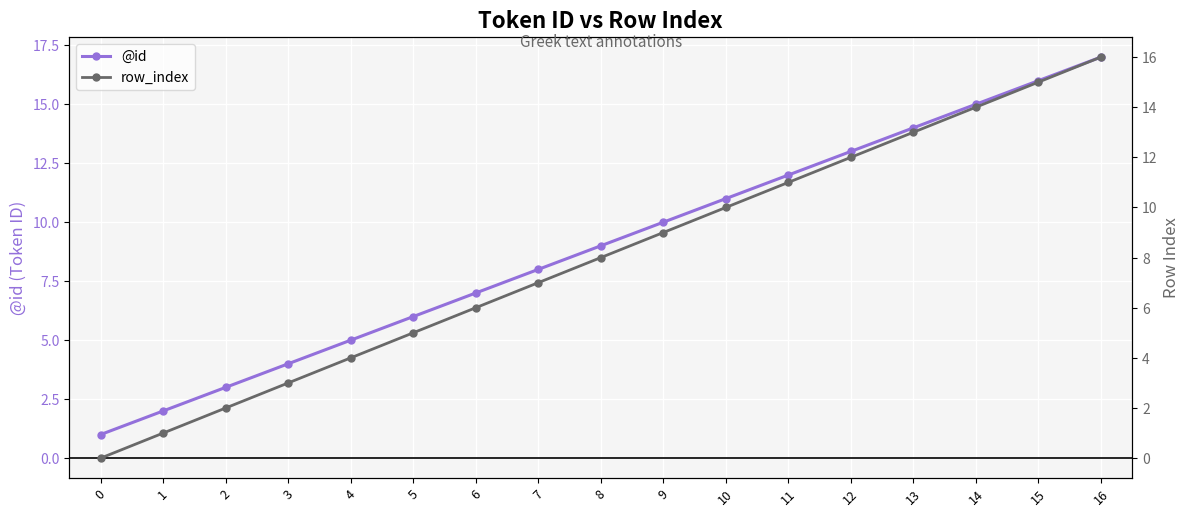

What is the value of the @id point at the 3rd from the left?

3